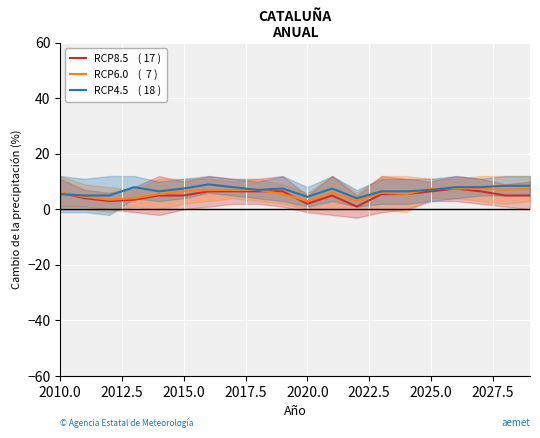

What is the value of the RCP4.5    ( 18 ) point at the 19th from the left?

8.5